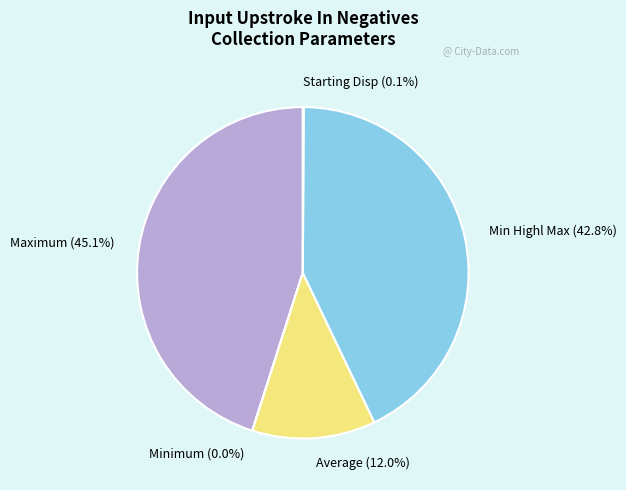

To the nearest percent, what is the difference between the largest and smallest slice percentages?

45%